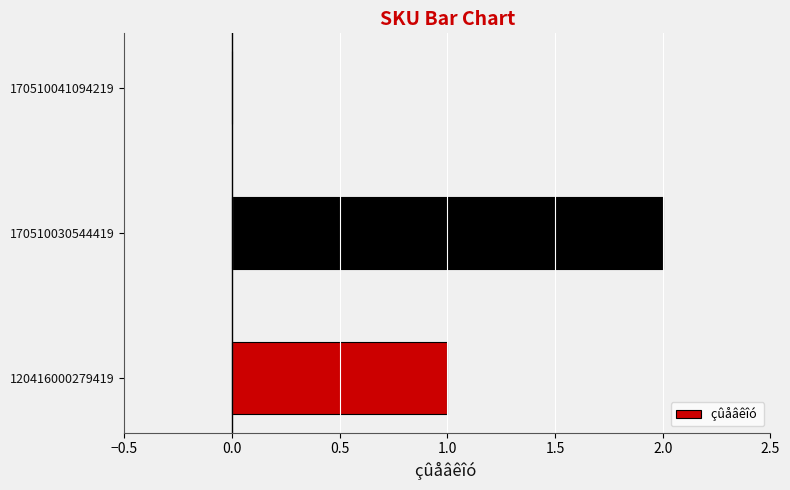

What is the change in value from 120416000279419 to 170510030544419?

+1